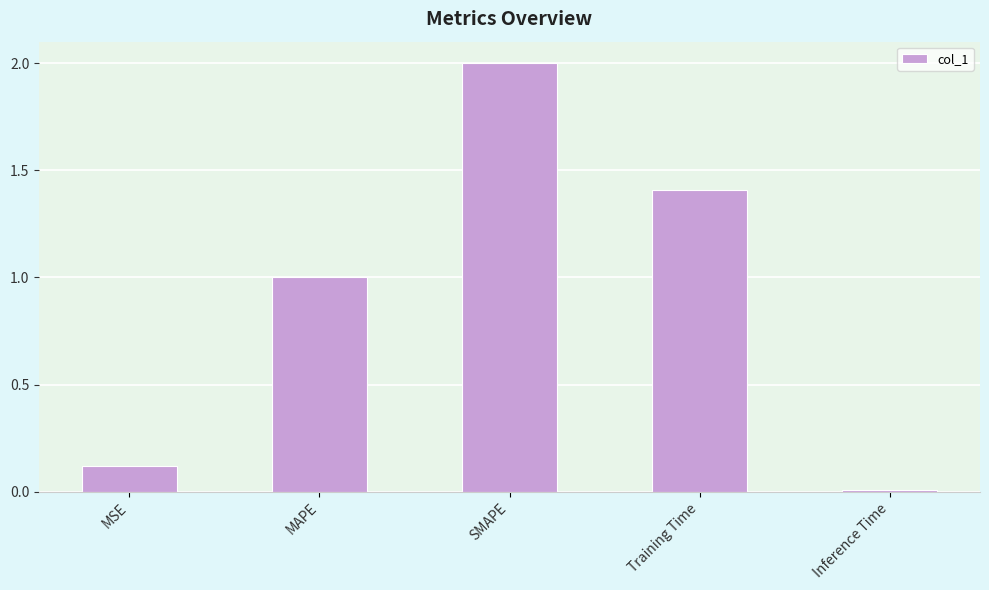

Where is the data nearest to the value 1?

MAPE